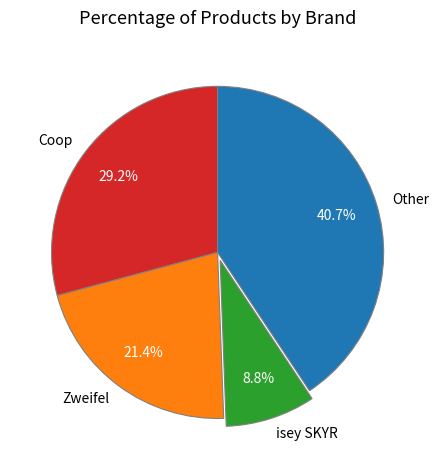

Which has a higher value, isey SKYR or Other?

Other